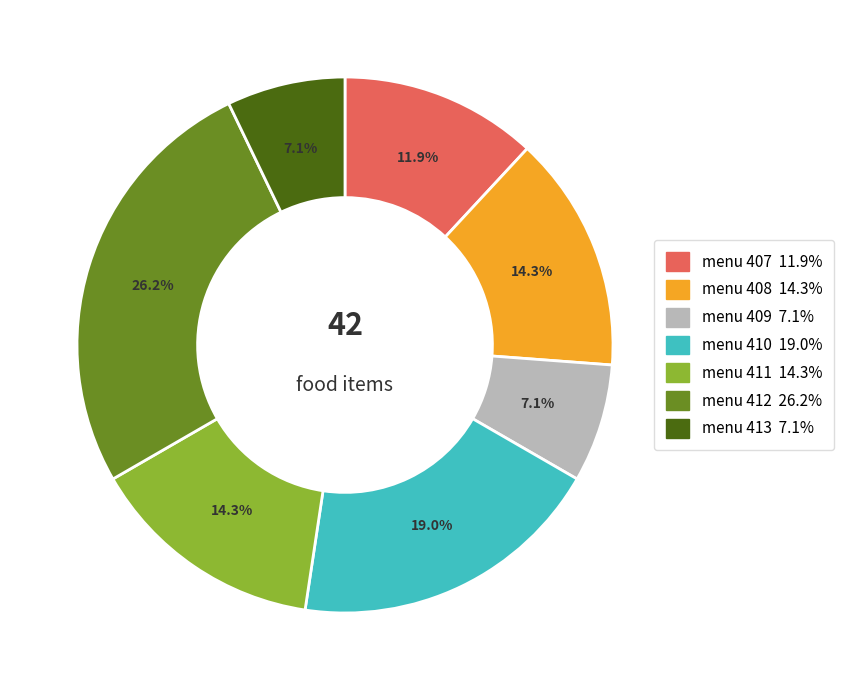

Is there a majority slice in this chart?

No